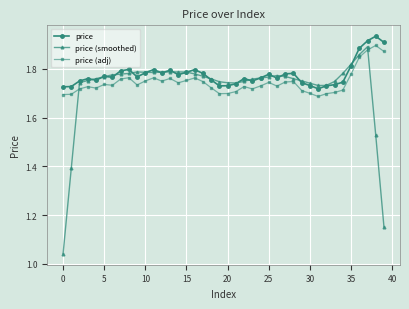

True or false: price (adj) and price cross at least once.

False